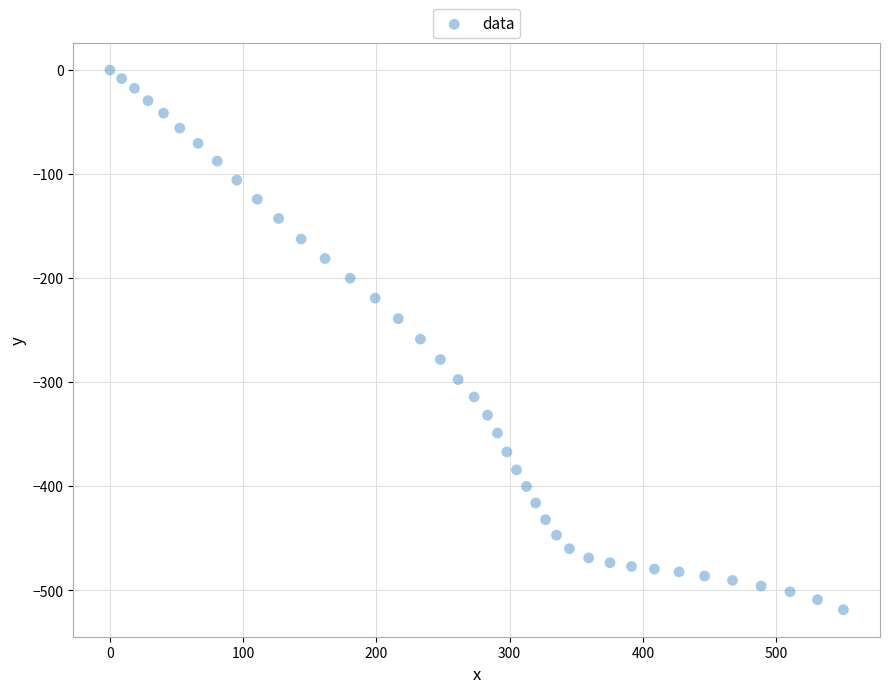

What is the range of X values (max minus min)?

550.4